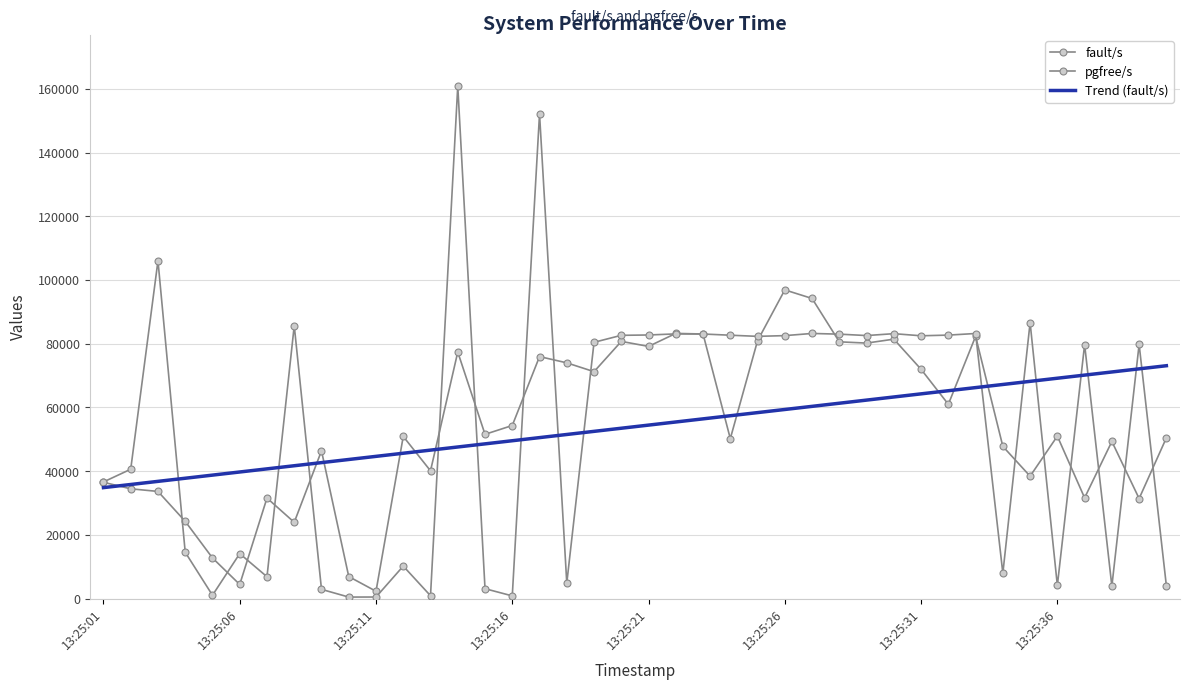

How many lines are shown in the chart?

3